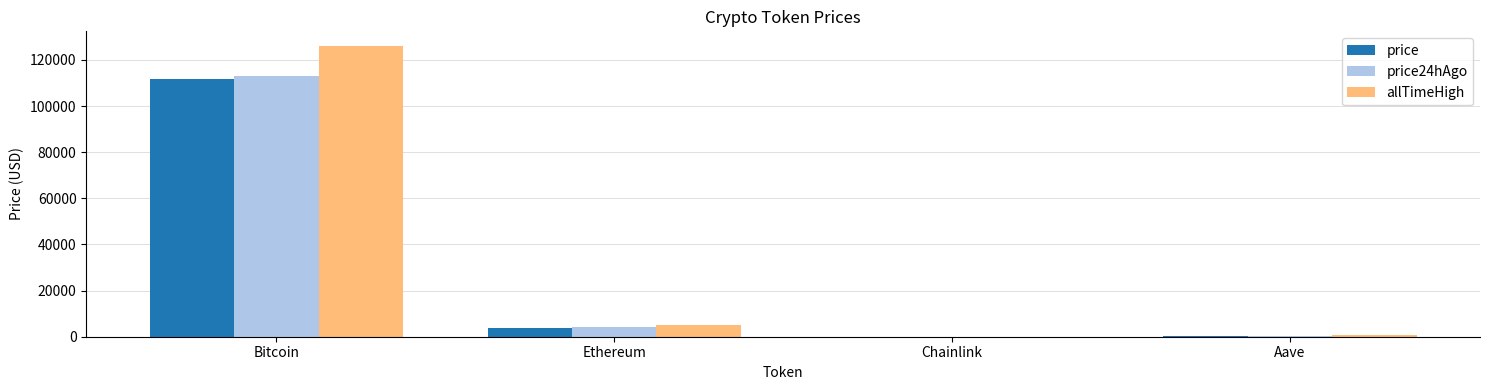

The value of price at Bitcoin is 111524.0. True or false?

True